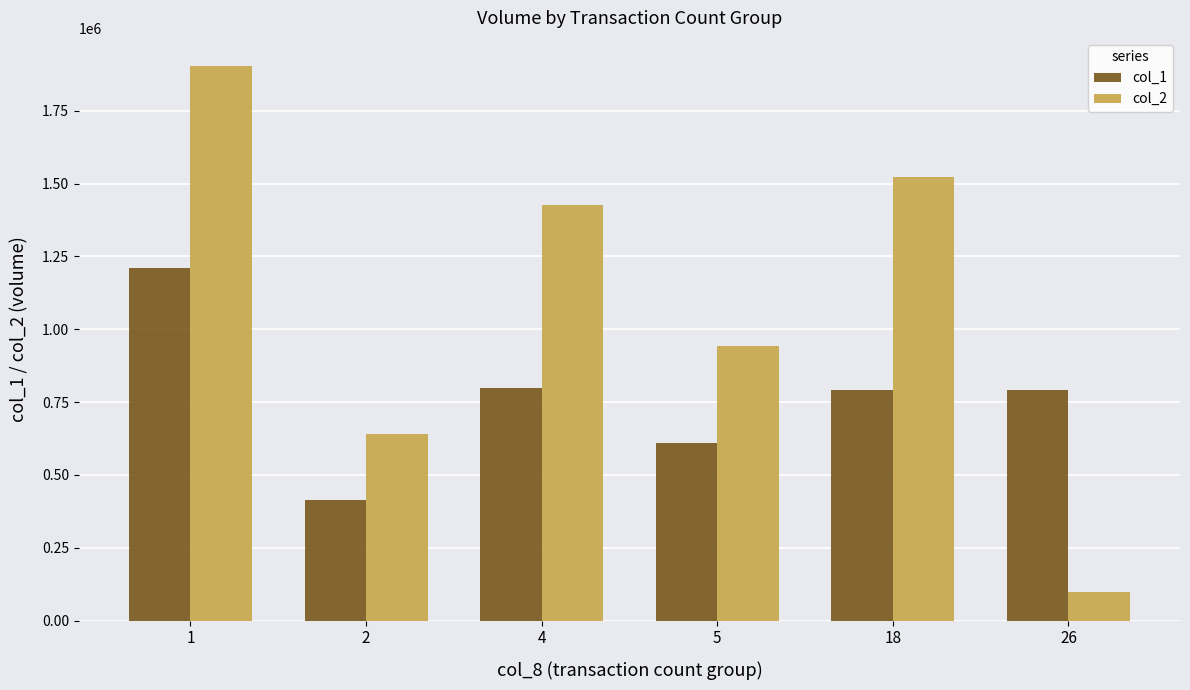

Which series changed the most between 2 and 26?

col_2